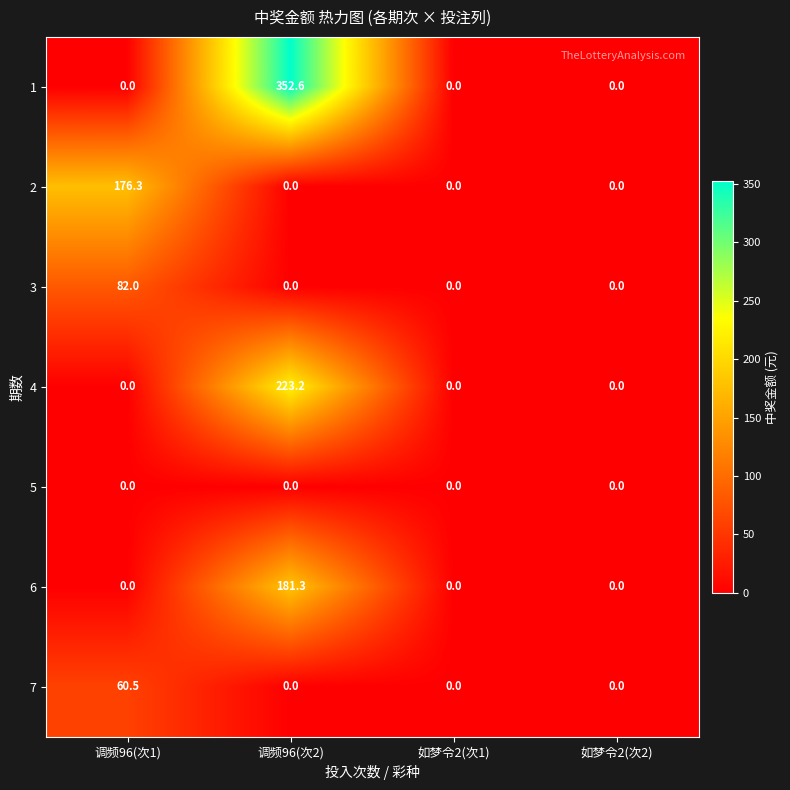

What is the average value of the 7 series?

15.1